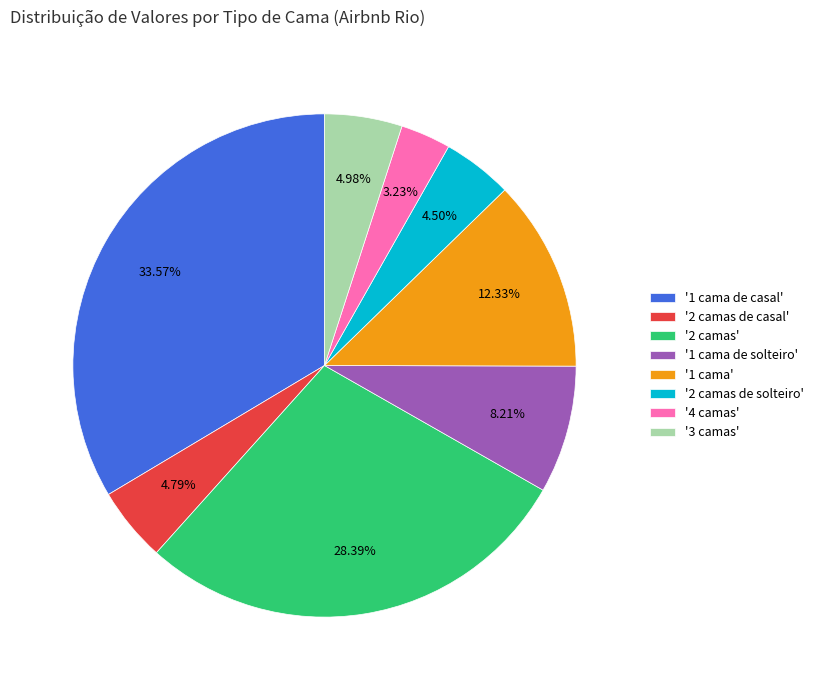

Is the sum of '2 camas de solteiro' and '1 cama' greater than half?

No